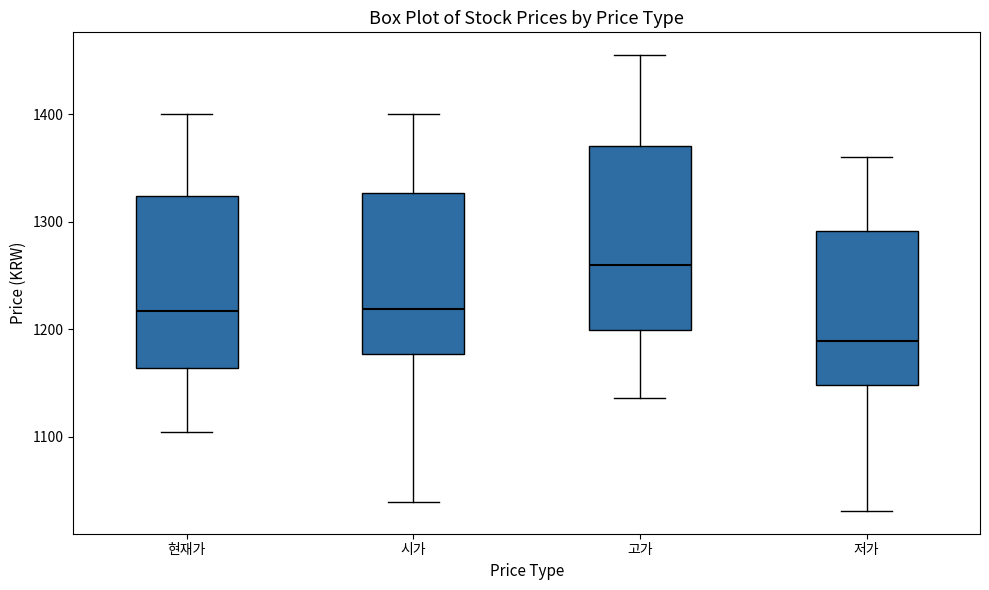

Reading left to right, transcribe this box plot: for each box, give where its median line is, the range the box spans, and where its two whiskers end, as read against the y-axis. The values are not printed on the chart, so give them approximately, as read against the axis.

현재가: median 1220, box 1160 to 1320, whiskers 1100 to 1400
시가: median 1220, box 1180 to 1330, whiskers 1040 to 1400
고가: median 1260, box 1200 to 1370, whiskers 1140 to 1460
저가: median 1190, box 1150 to 1290, whiskers 1030 to 1360